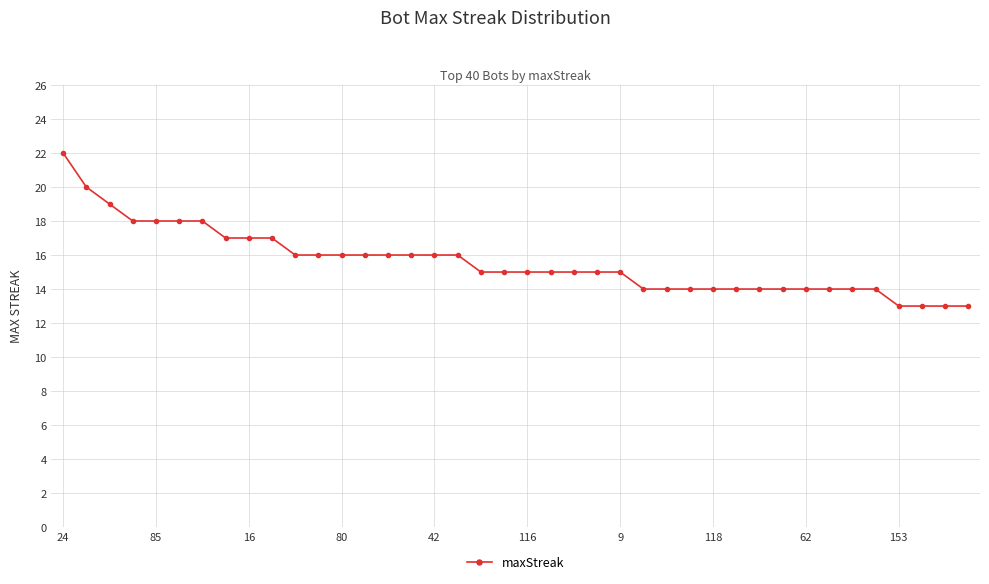

What is the smallest value displayed?

13